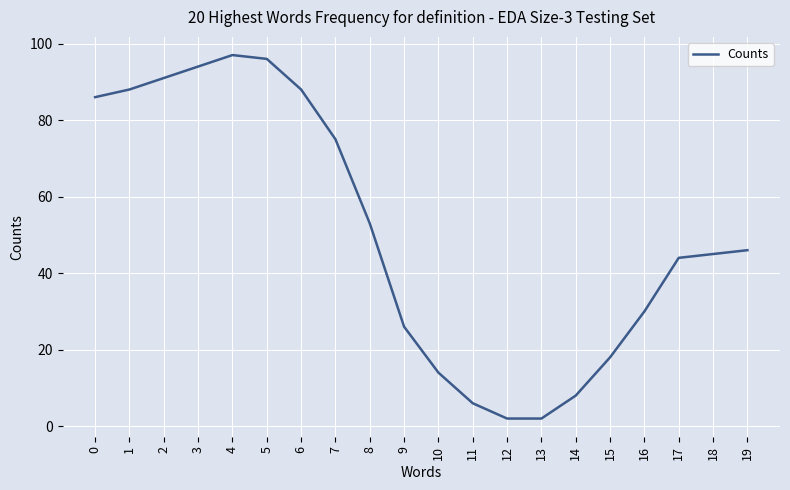

At which label is the value closest to 49?

19